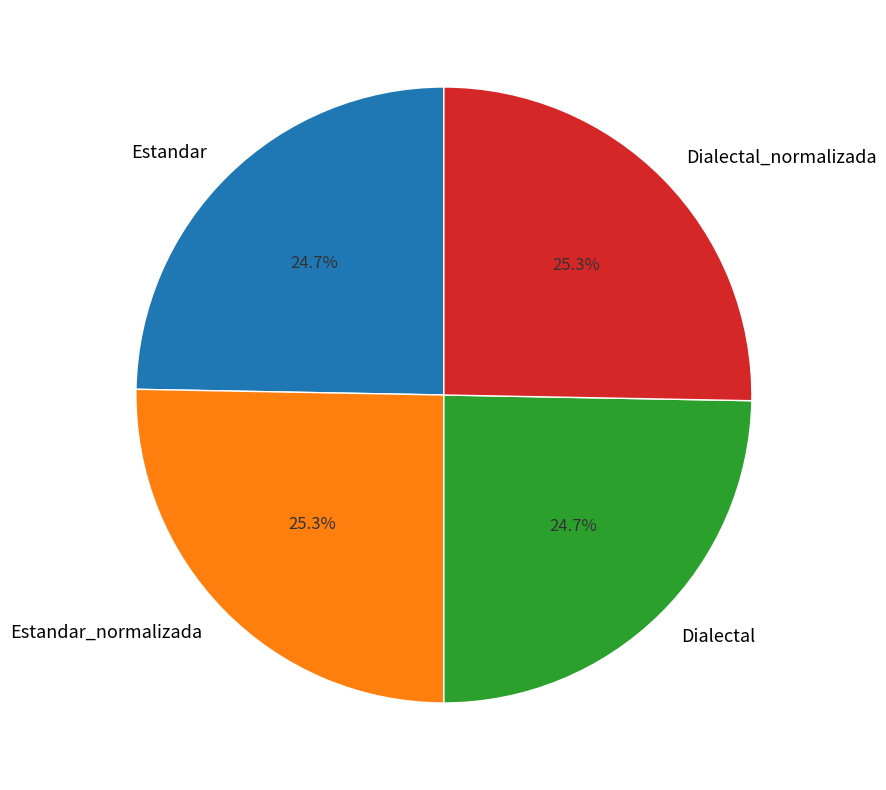

To the nearest percent, what is the average slice percentage?

25%